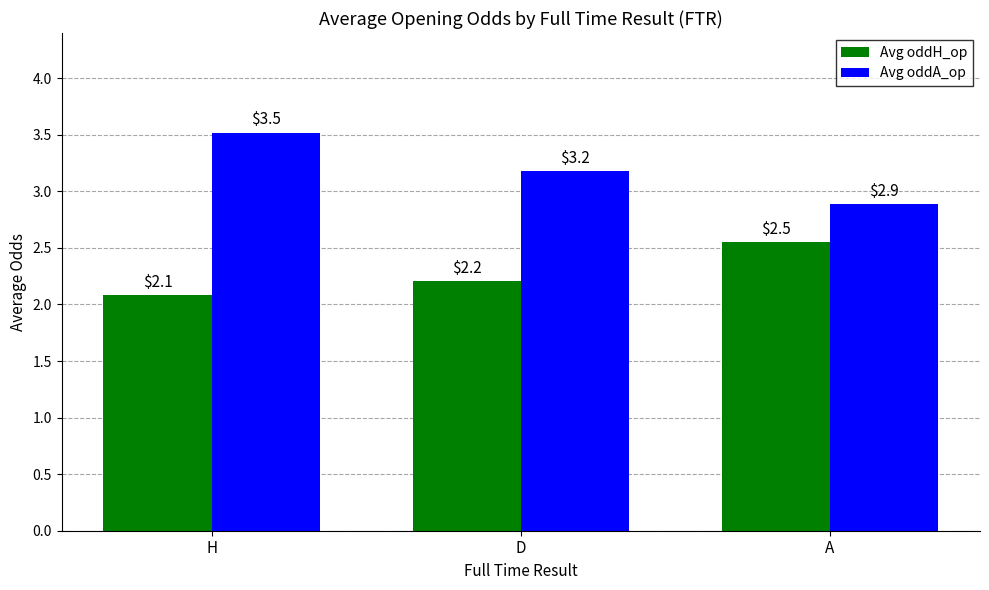

Where is Avg oddH_op nearest to the value 2?

H